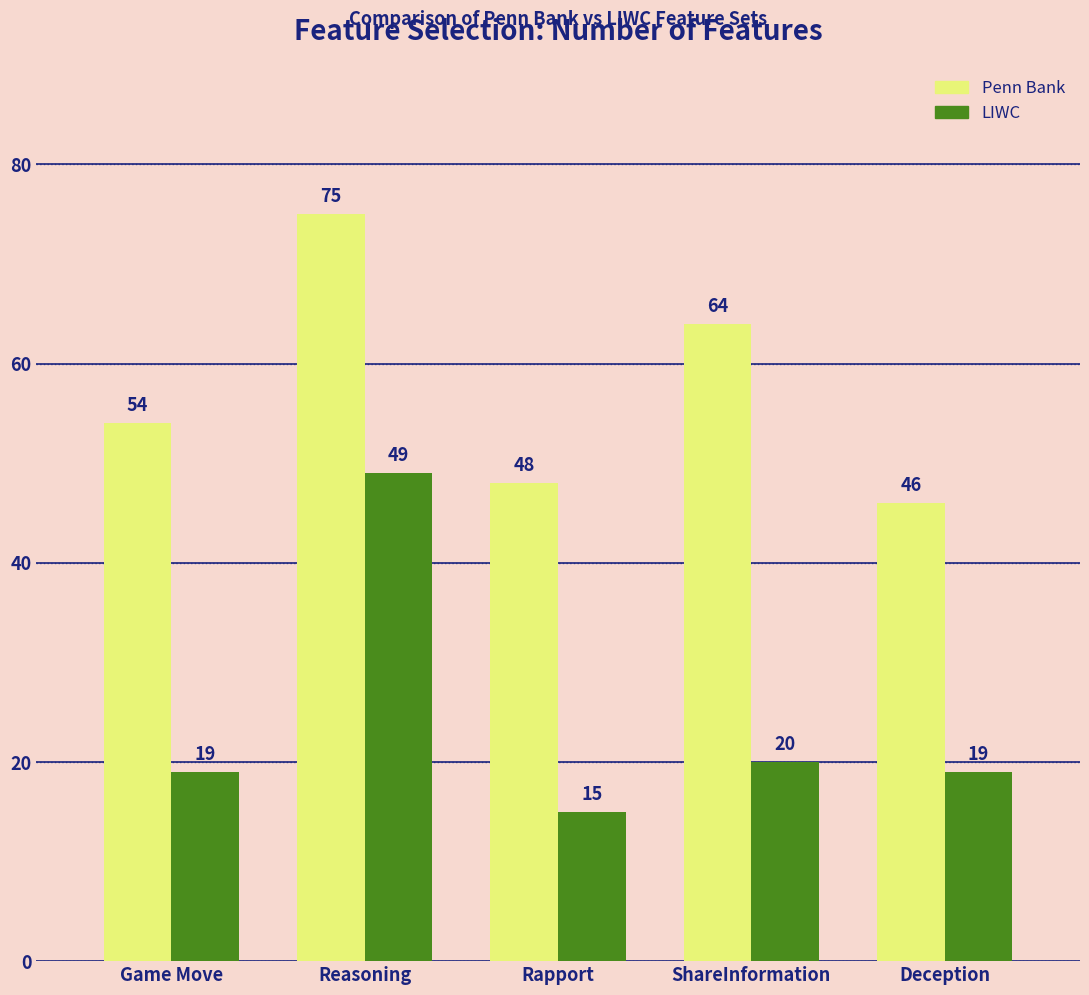

What position from the right is Deception?

1